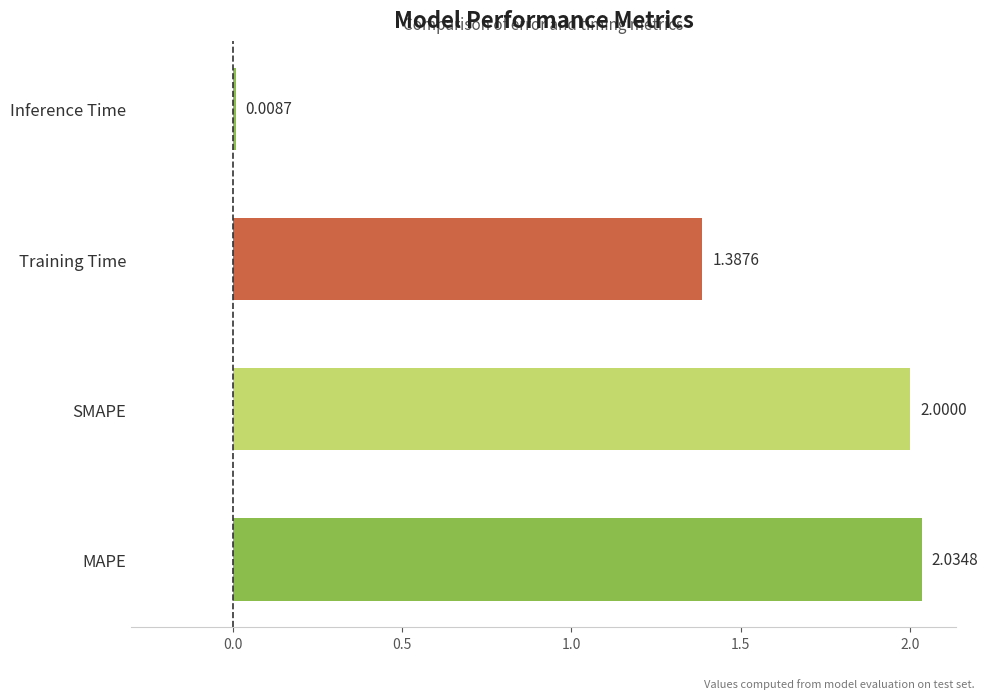

What is the difference between the maximum and minimum values?

2.0